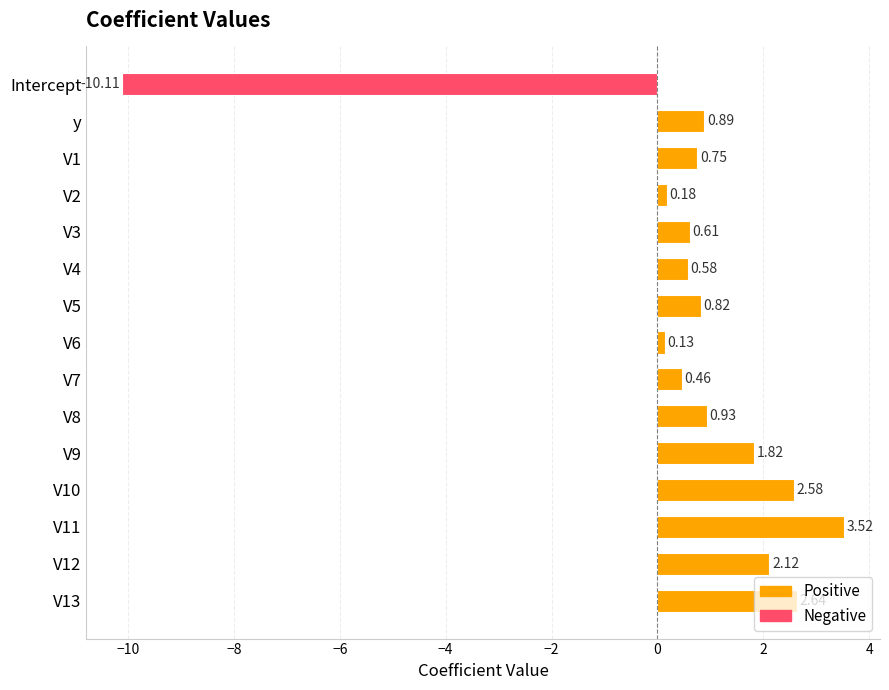

At which category does the chart reach its minimum across all series?

Intercept